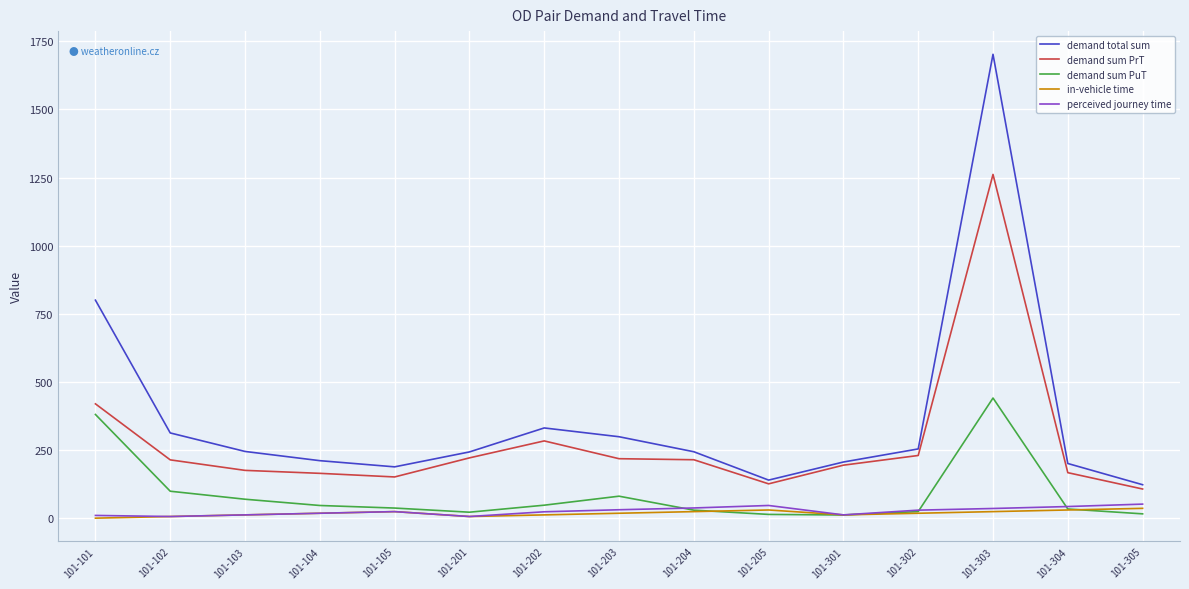

What are all the series names shown in the legend?

demand total sum, demand sum PrT, demand sum PuT, in-vehicle time, perceived journey time